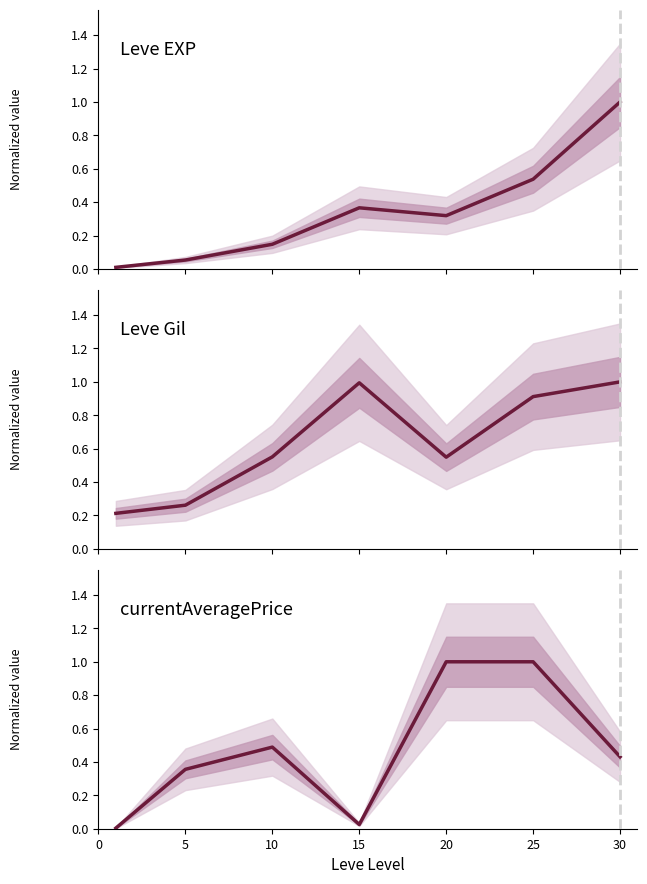

Which series changed the most between 0 and 10?

currentAveragePrice